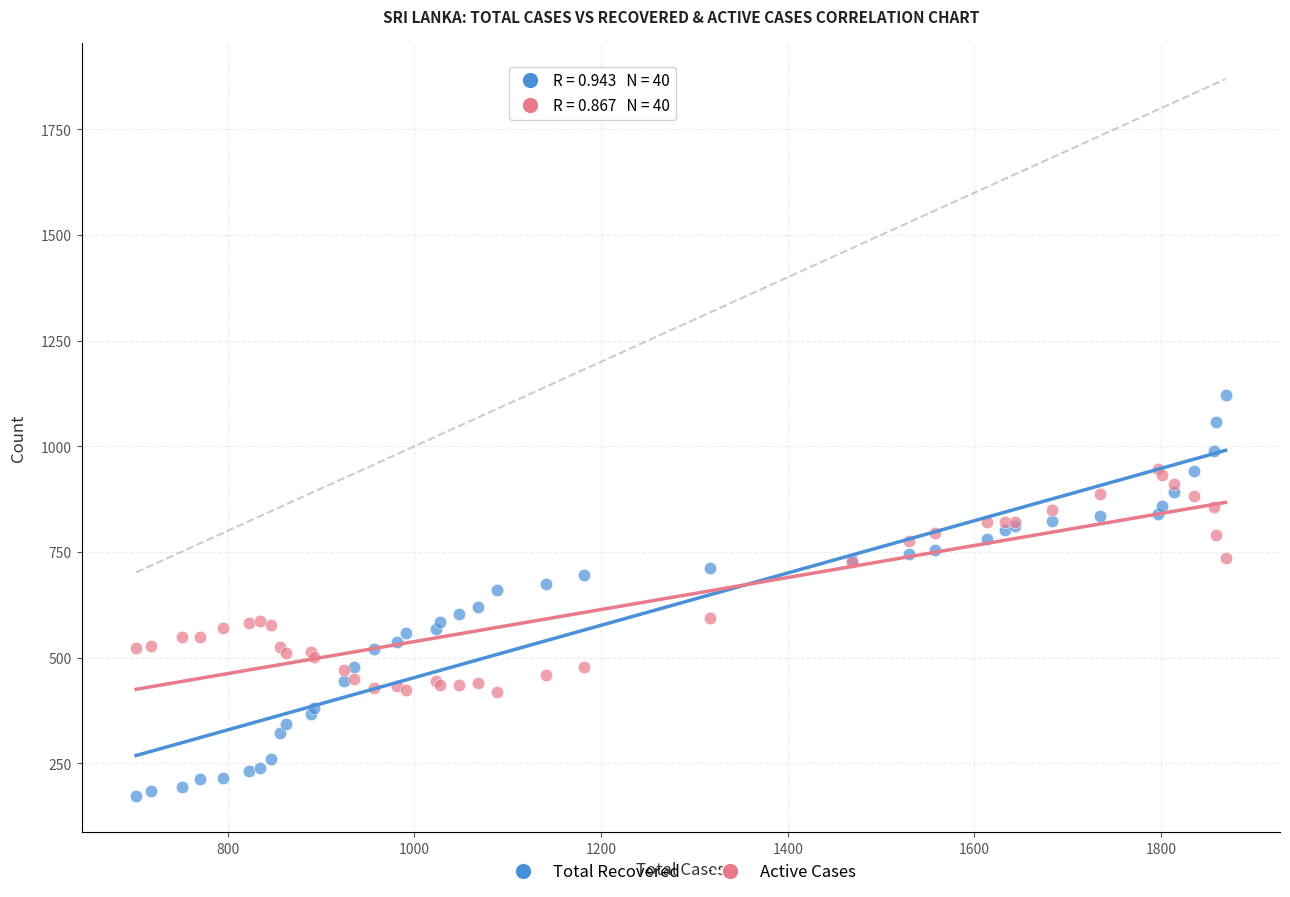

Which series has the largest Y range (max minus min)?

Total Recovered